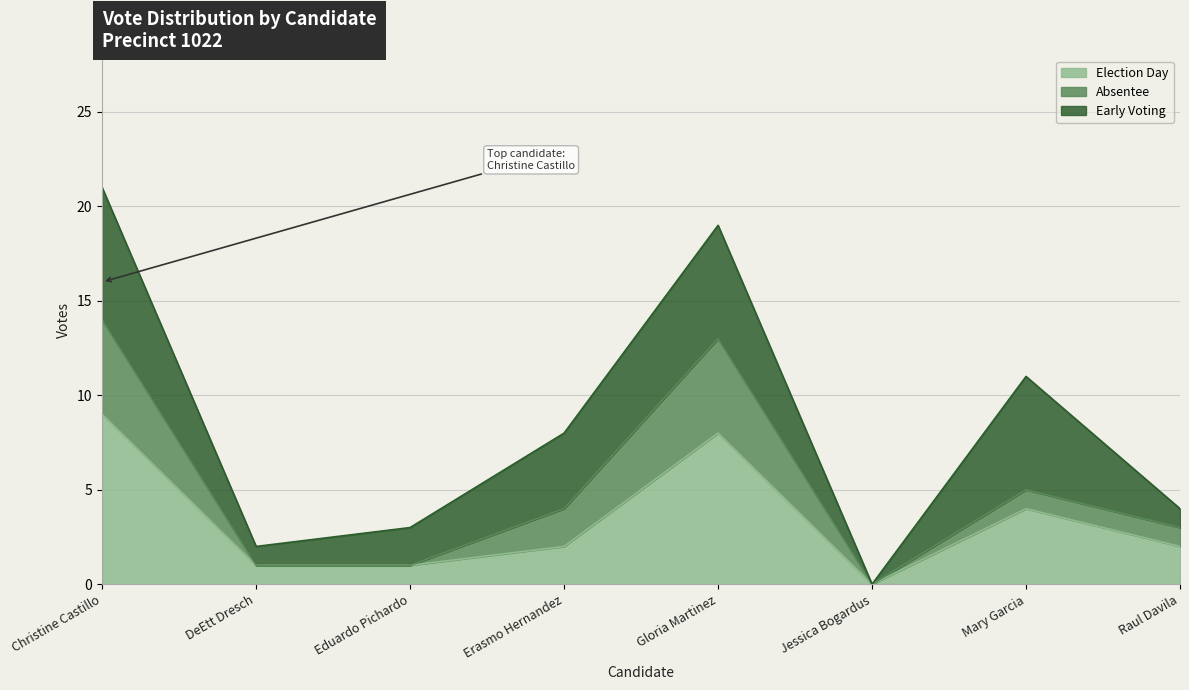

Is it true that Election Day equals 9 at Christine Castillo?

True